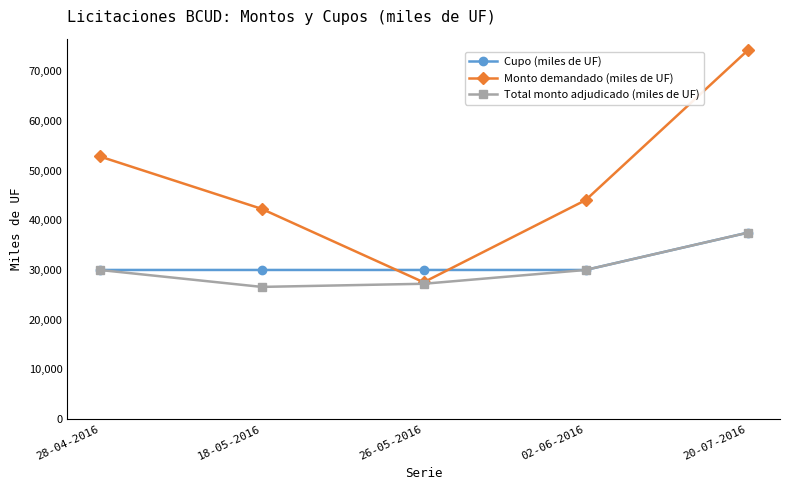

What is the minimum value shown in the chart?

26590